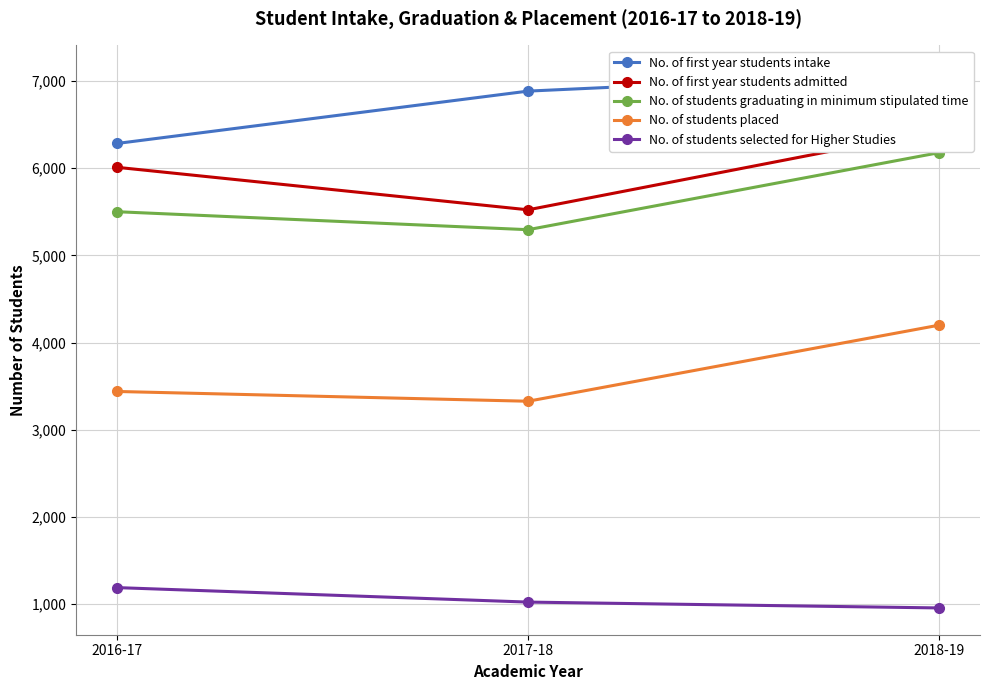

How many values in the No. of first year students admitted series exceed 6009?

1